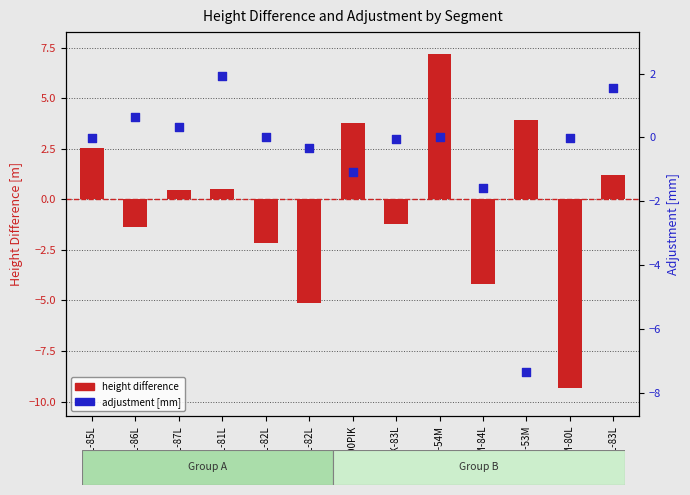

Which series contains the highest Y value?

height difference